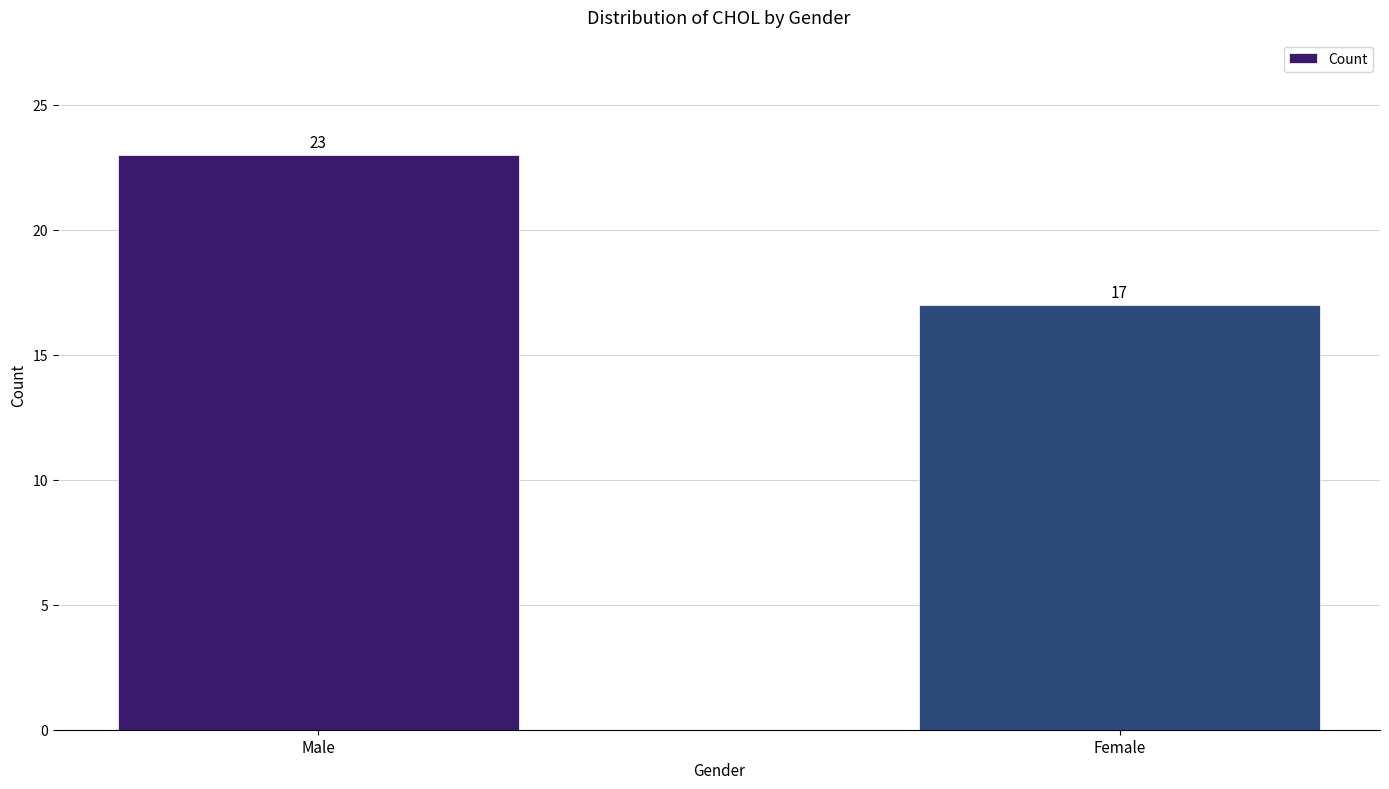

What is the label of the 2nd bar from the right?

Male